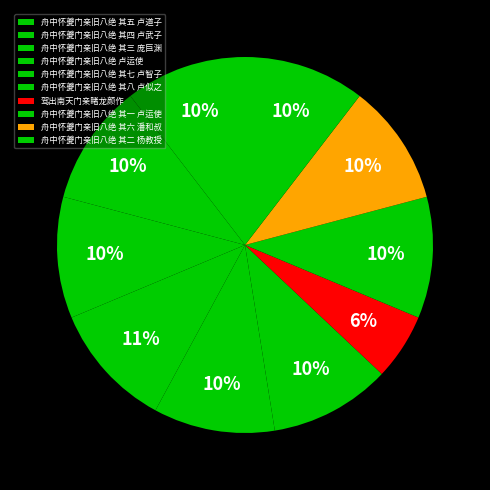

Is there any slice that represents more than half of the pie?

No